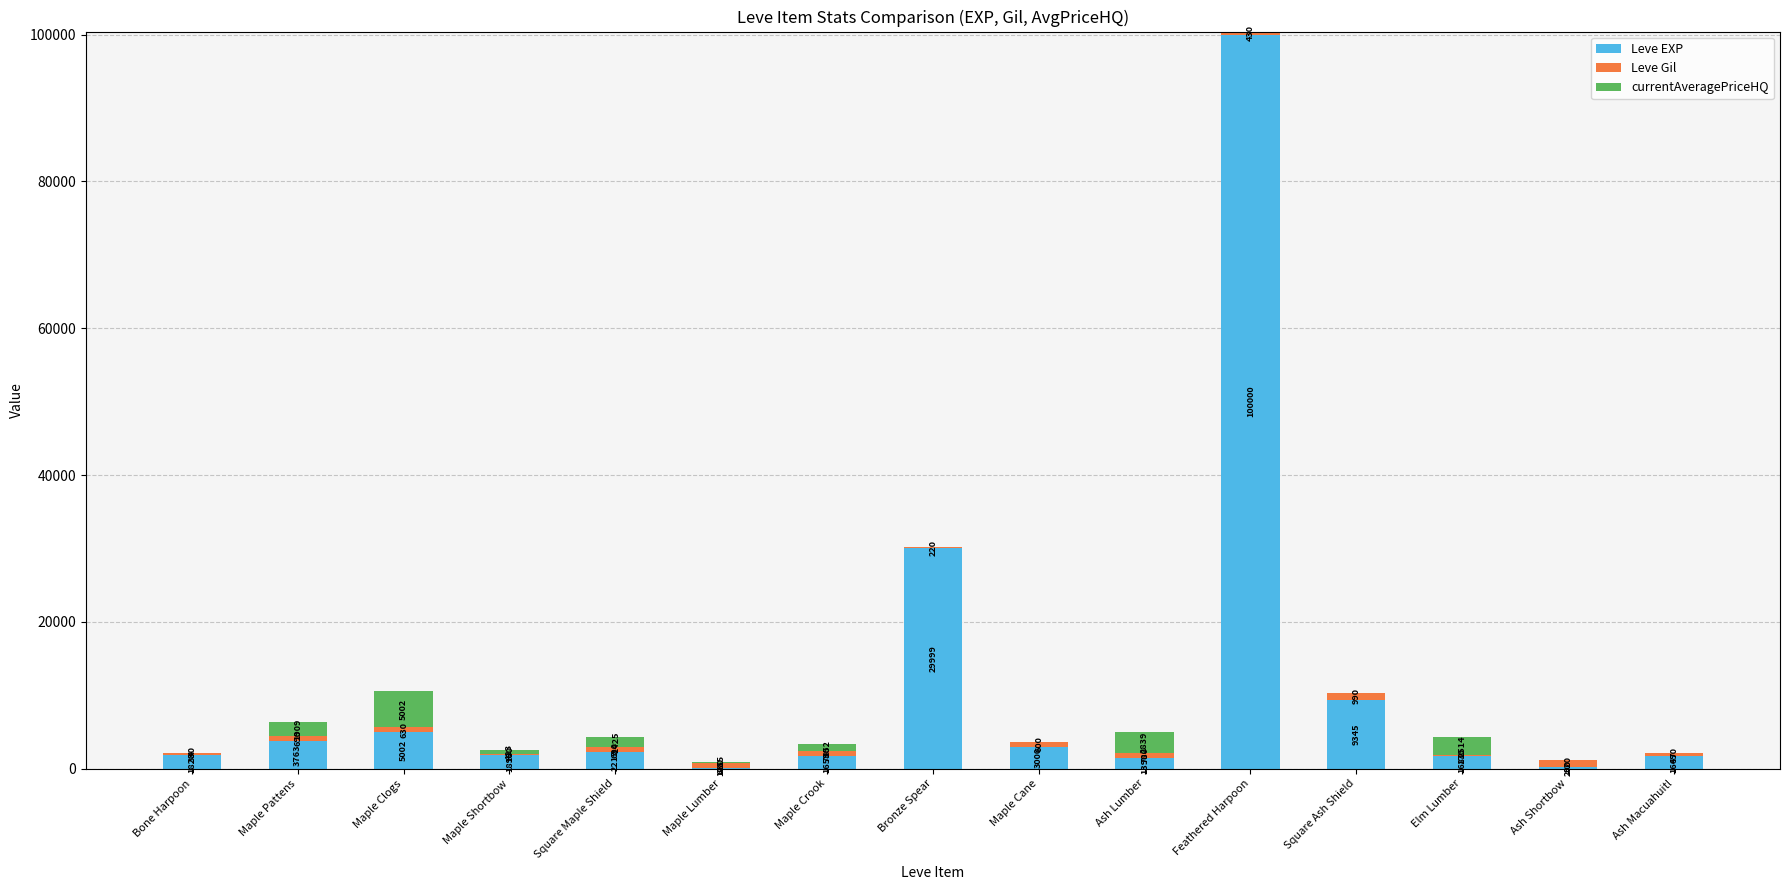

True or false: Leve EXP has a value of 46880 at Bronze Spear.

False